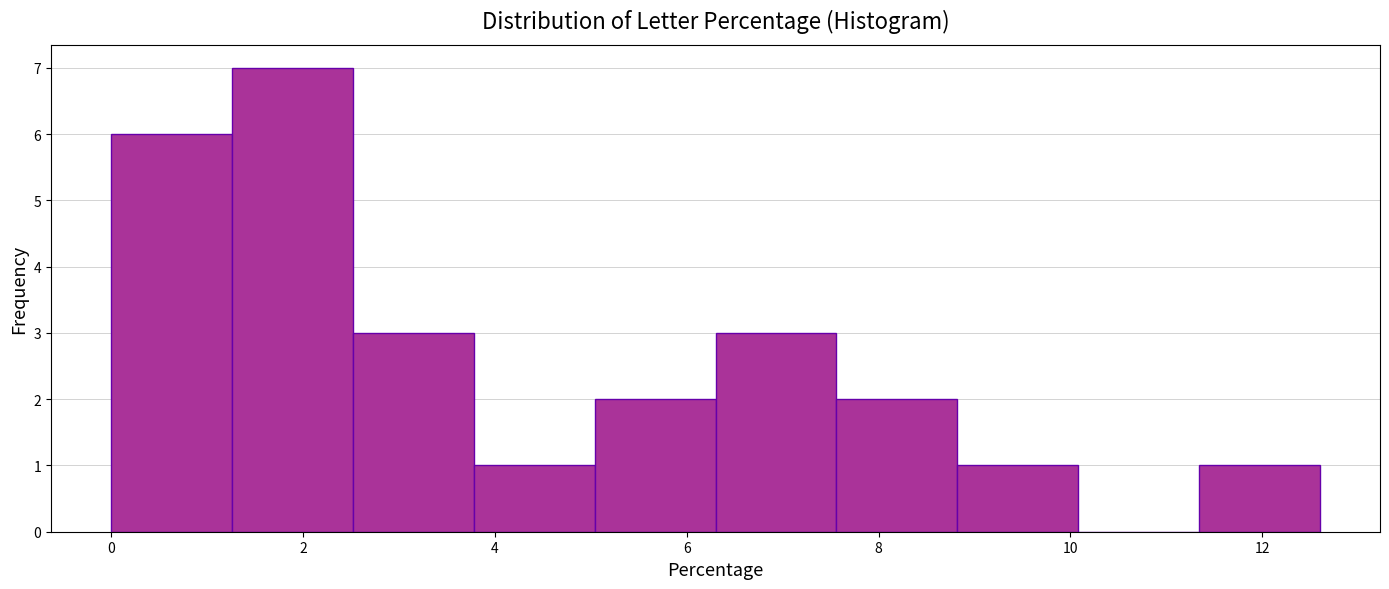

Reading left to right, transcribe this chart: for each bar, give the range it covers on the x-axis and its height. Neither the bar edges nor the heights are printed on the chart, so give them approximately, as read against the axes.

0.00 to 1.26: 6
1.26 to 2.52: 7
2.52 to 3.78: 3
3.78 to 5.04: 1
5.04 to 6.30: 2
6.30 to 7.56: 3
7.56 to 8.82: 2
8.82 to 10.08: 1
10.08 to 11.34: 0
11.34 to 12.60: 1